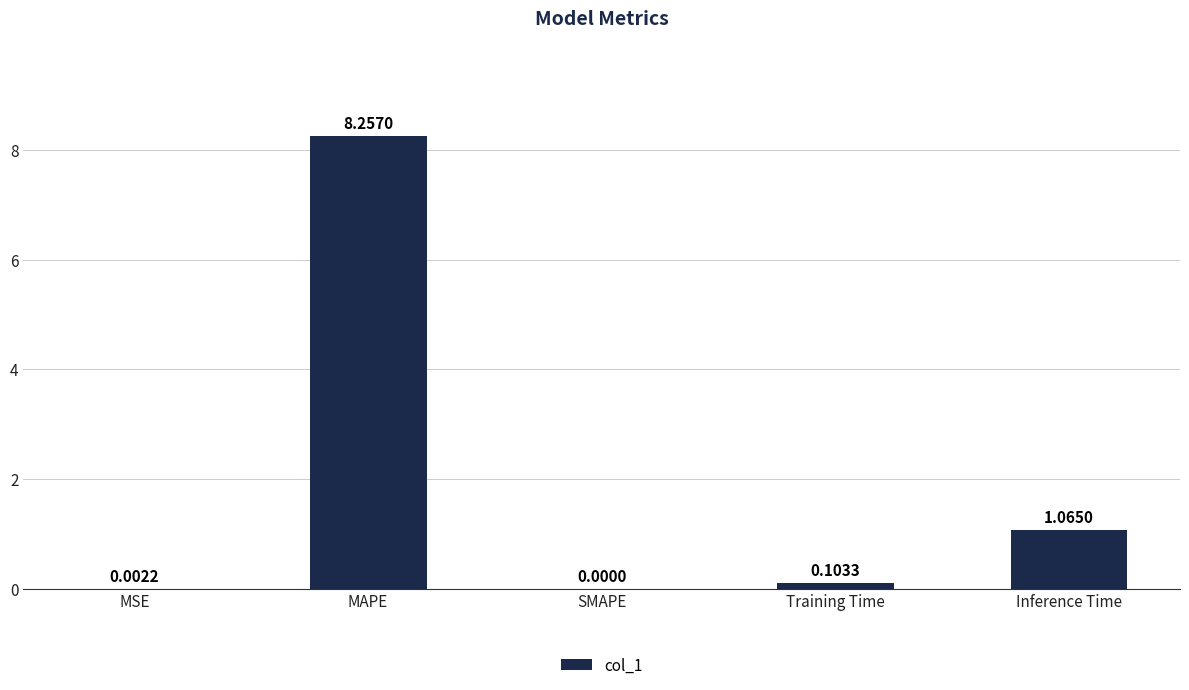

What is the sum of all values?

9.4